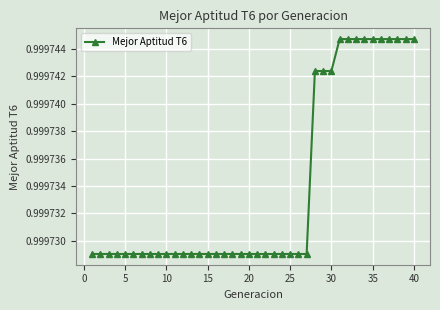

Does the chart display data point markers on the line(s)?

Yes